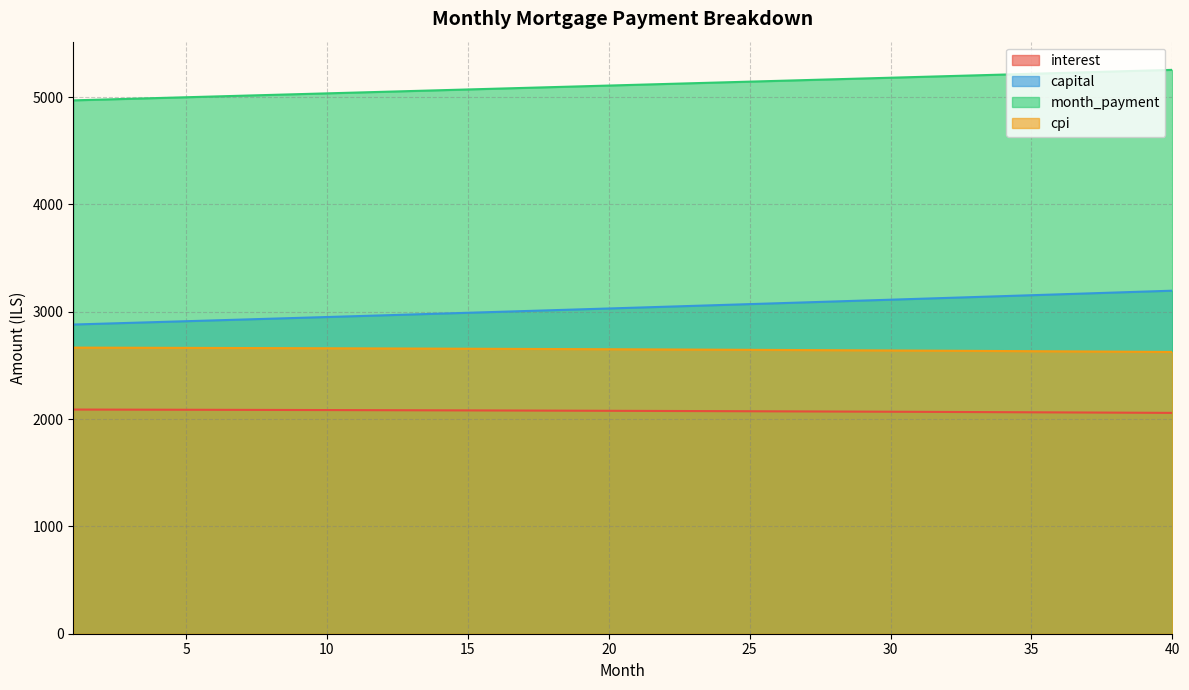

At which label does interest first exceed 2077?

1